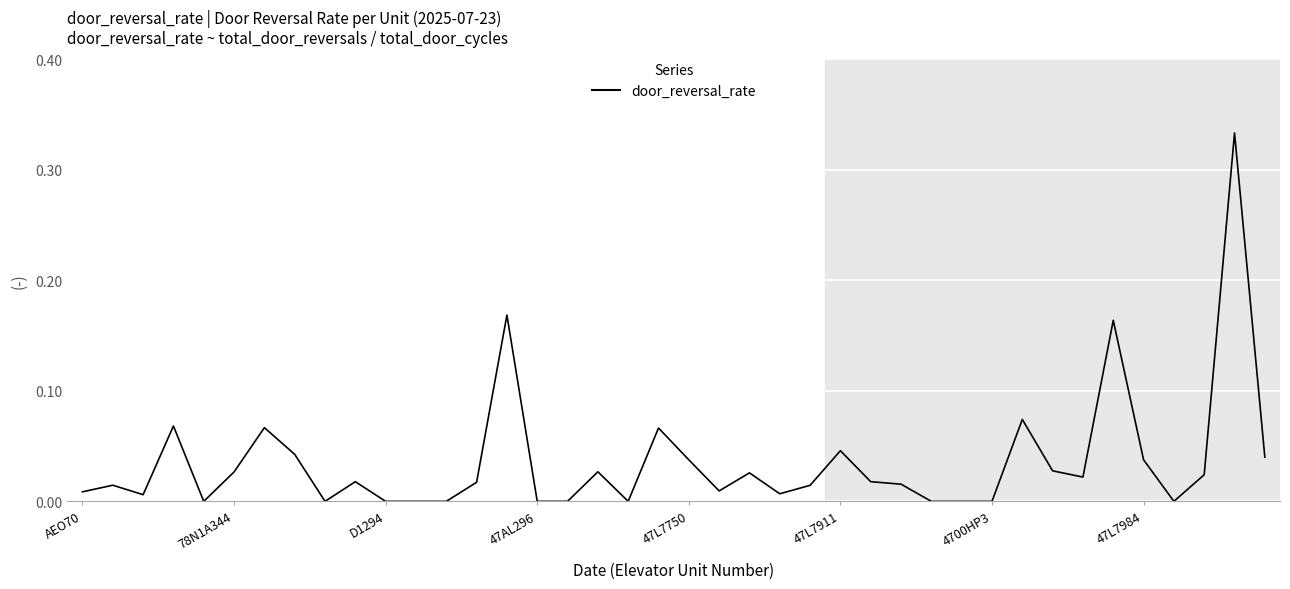

How many lines are shown in the chart?

1